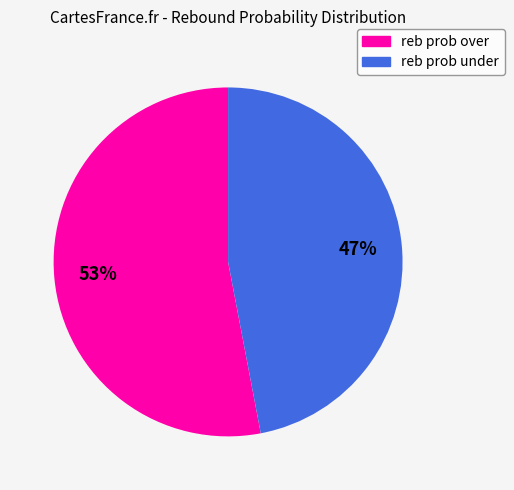

To the nearest percent, what is the combined percentage of reb prob over and reb prob under?

100%